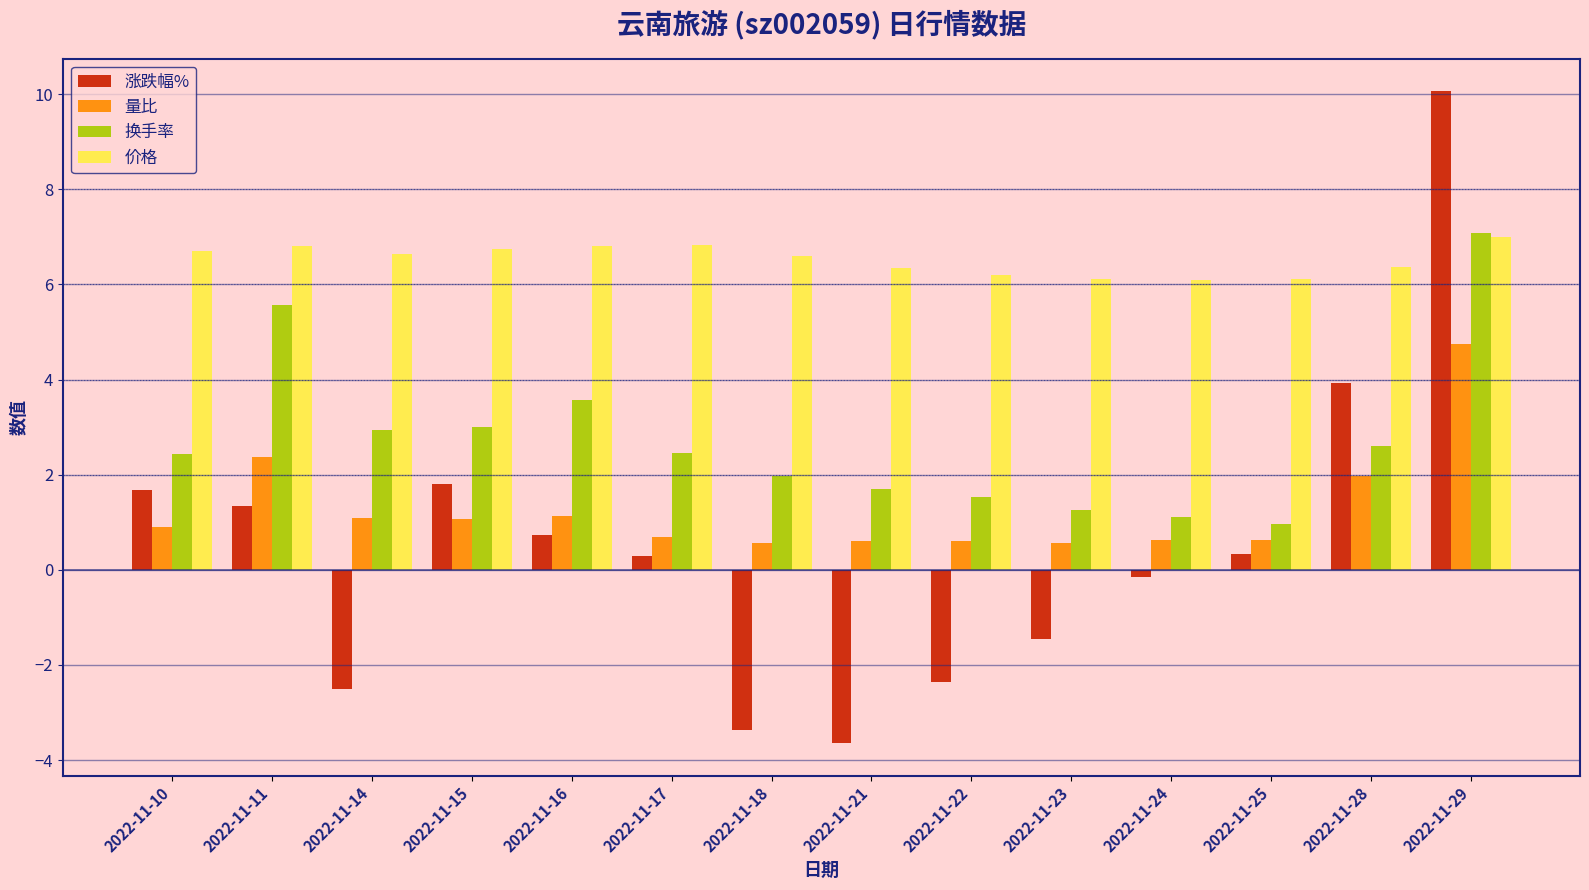

Rank the series at 2022-11-18 from lowest to highest value.

涨跌幅%, 量比, 换手率, 价格